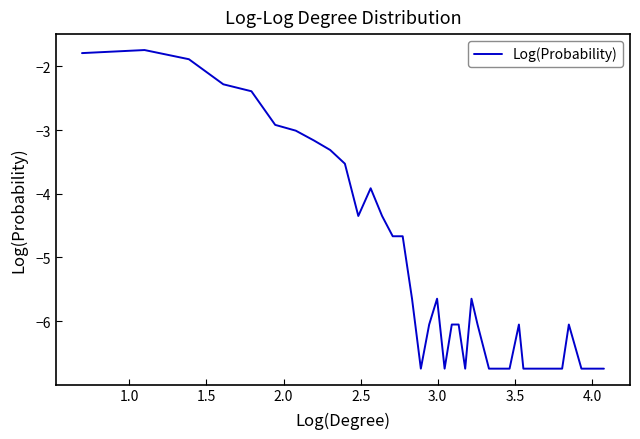

What is the difference between the maximum and minimum values?

5.0